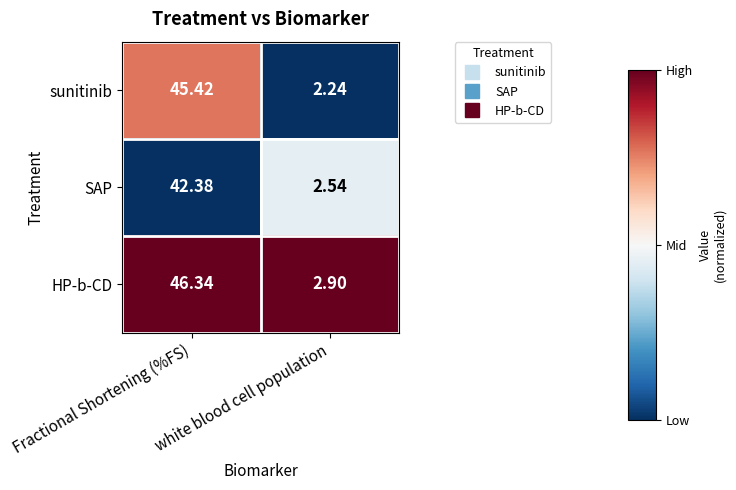

Is the value of SAP at Fractional Shortening (%FS) greater than the value of HP-b-CD at white blood cell population?

Yes